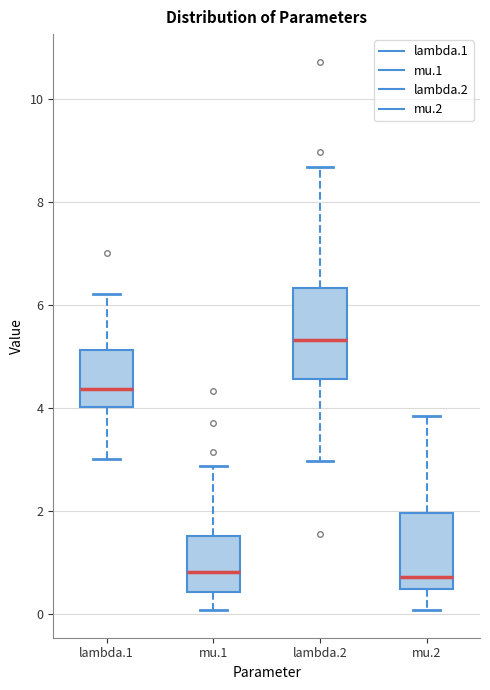

Reading left to right, transcribe this box plot: for each box, give where its median line is, the range the box spans, and where its two whiskers end, as read against the y-axis. The values are not printed on the chart, so give them approximately, as read against the axis.

lambda.1: median 4.4, box 4.0 to 5.2, whiskers 3.0 to 6.2
mu.1: median 0.8, box 0.4 to 1.6, whiskers 0.0 to 2.8
lambda.2: median 5.4, box 4.6 to 6.4, whiskers 3.0 to 8.6
mu.2: median 0.8, box 0.4 to 2.0, whiskers 0.0 to 3.8